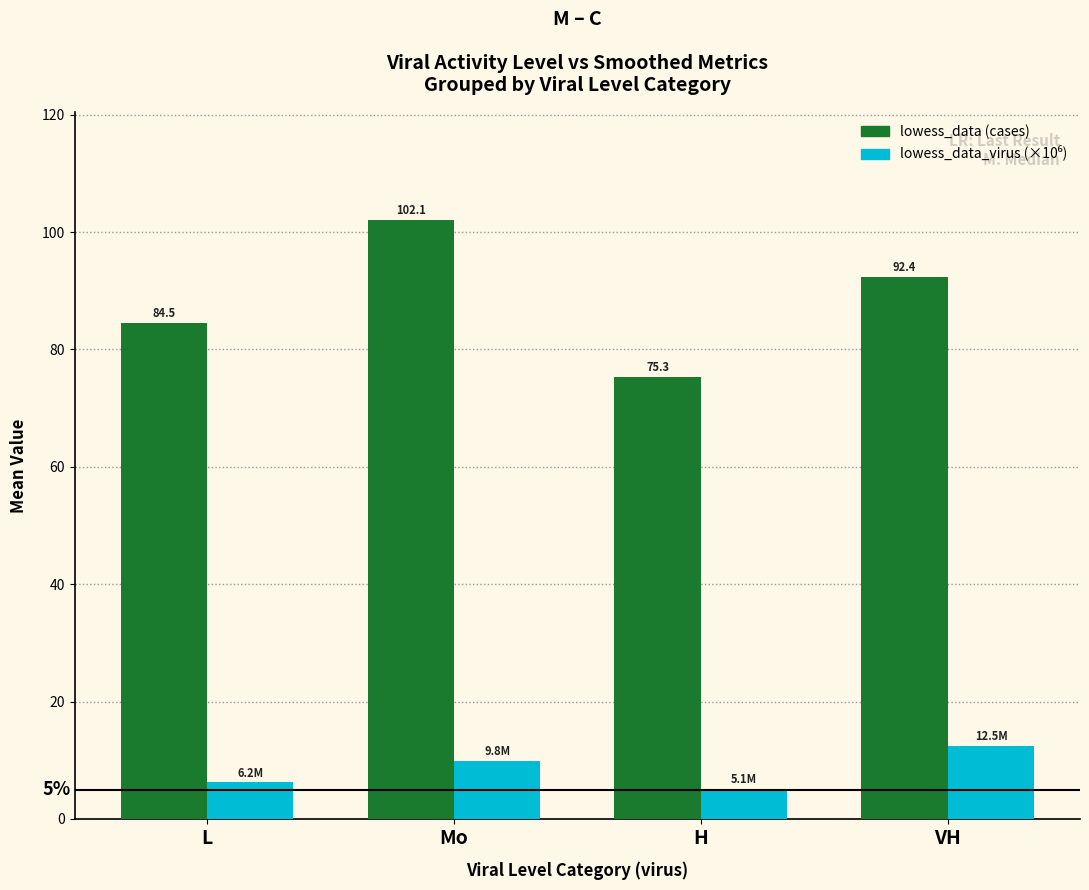

What is the sum of the lowess_data (cases) values at L and H?

159.8